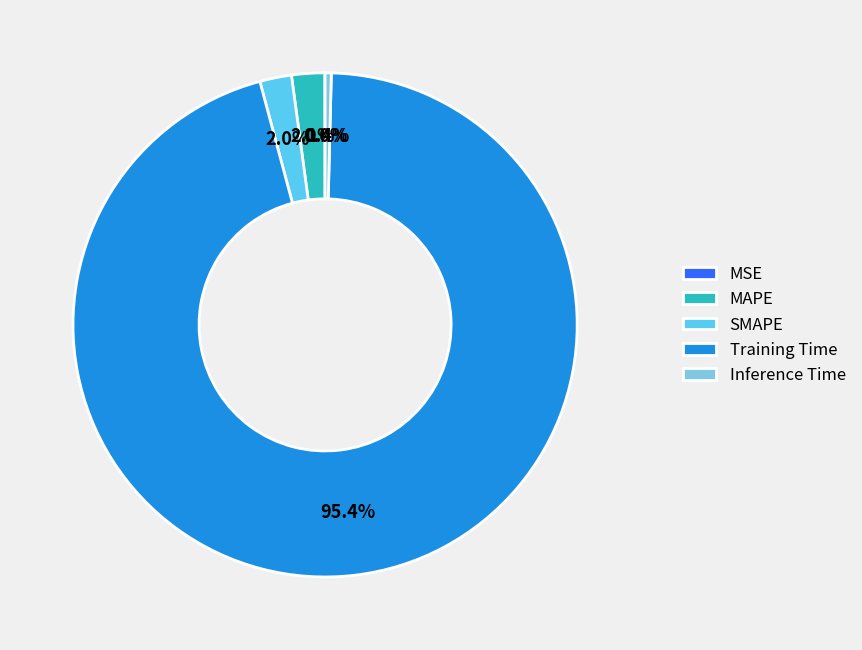

Which slice is the largest?

Training Time